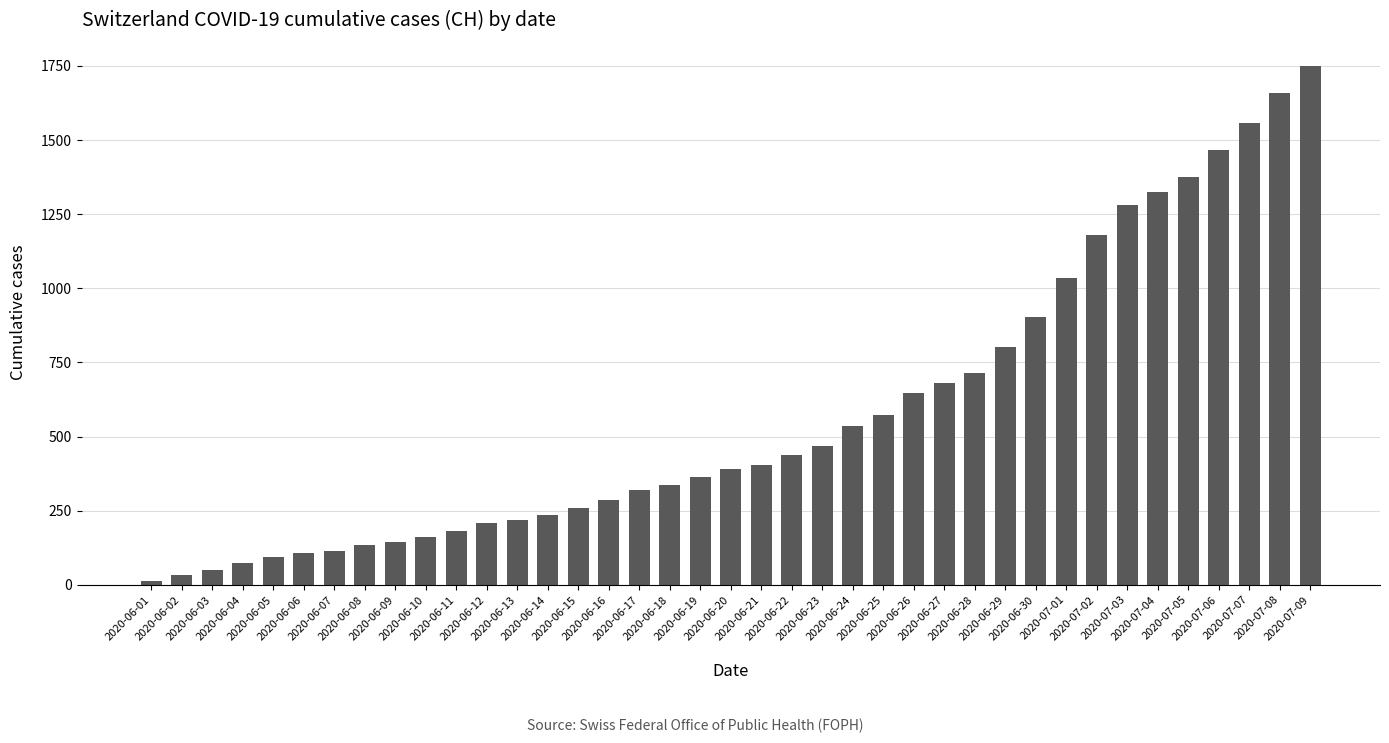

What is the difference between the second highest and minimum values?

1646